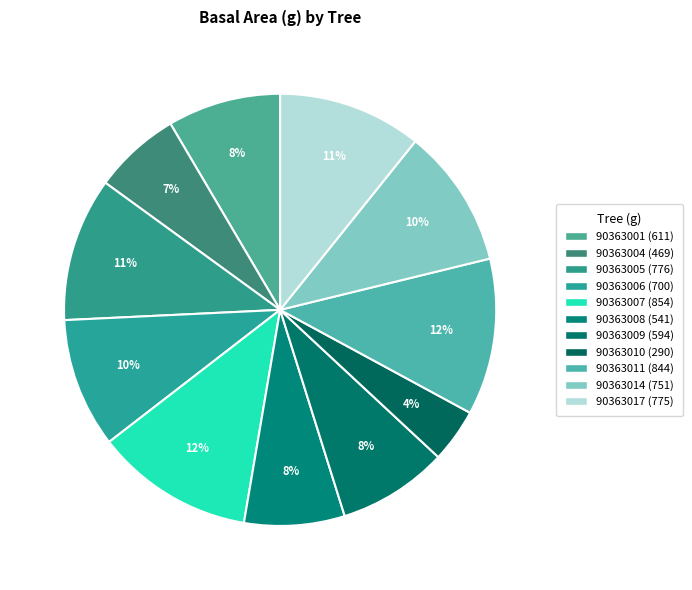

To the nearest percent, what portion does 90363004 represent?

7%